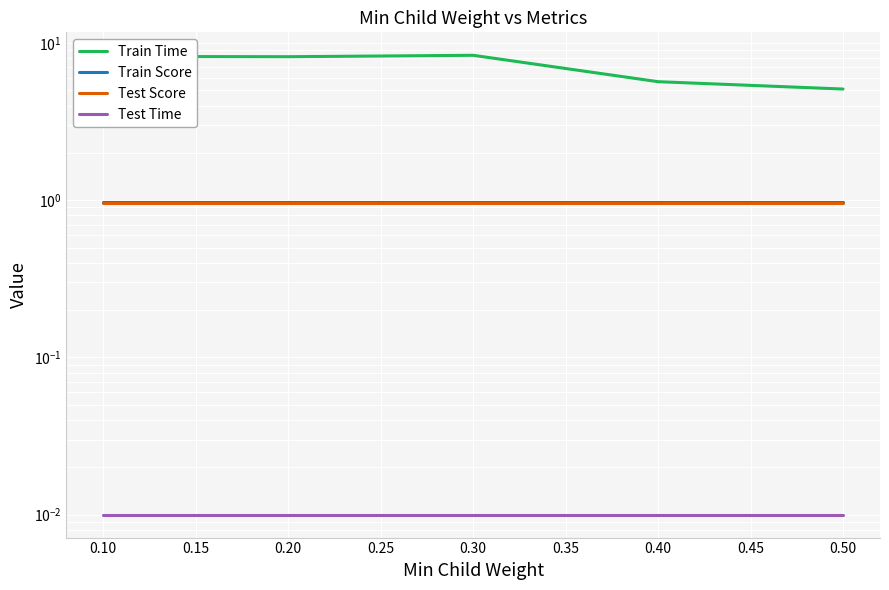

What is the average value of the Train Time series?

7.1